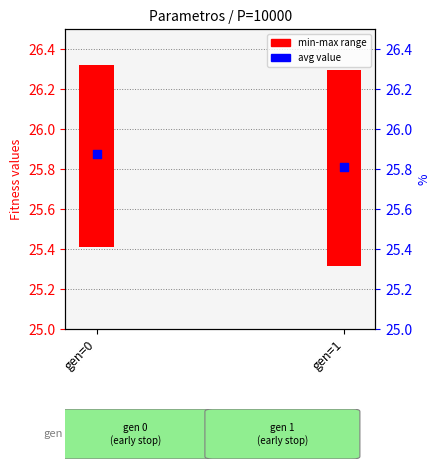

What is the ratio of the value at gen=0 to the value at gen=1?

1.0